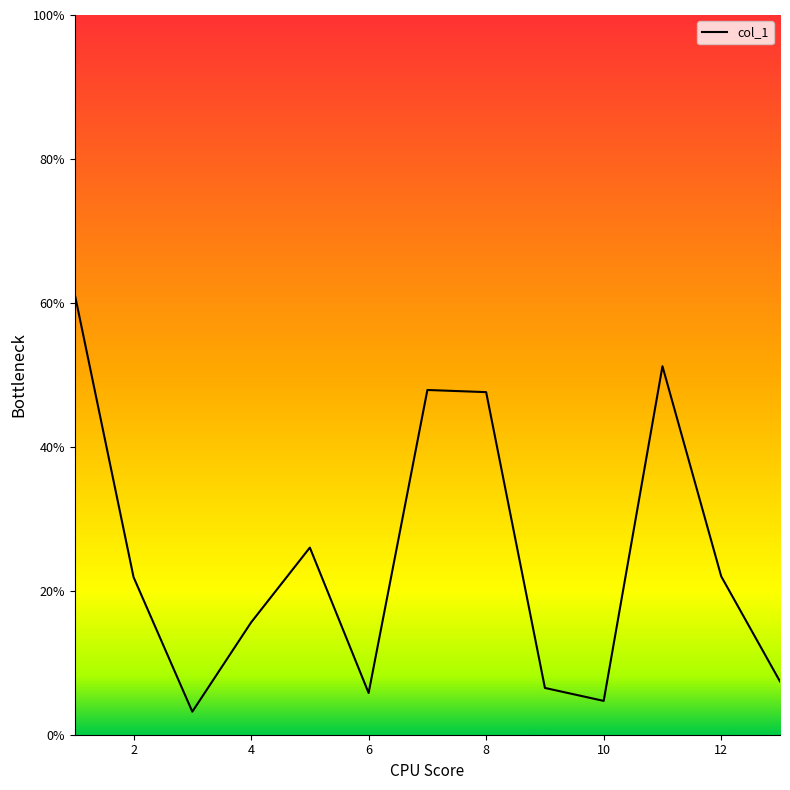

What is the difference between the maximum and minimum values?

58.0